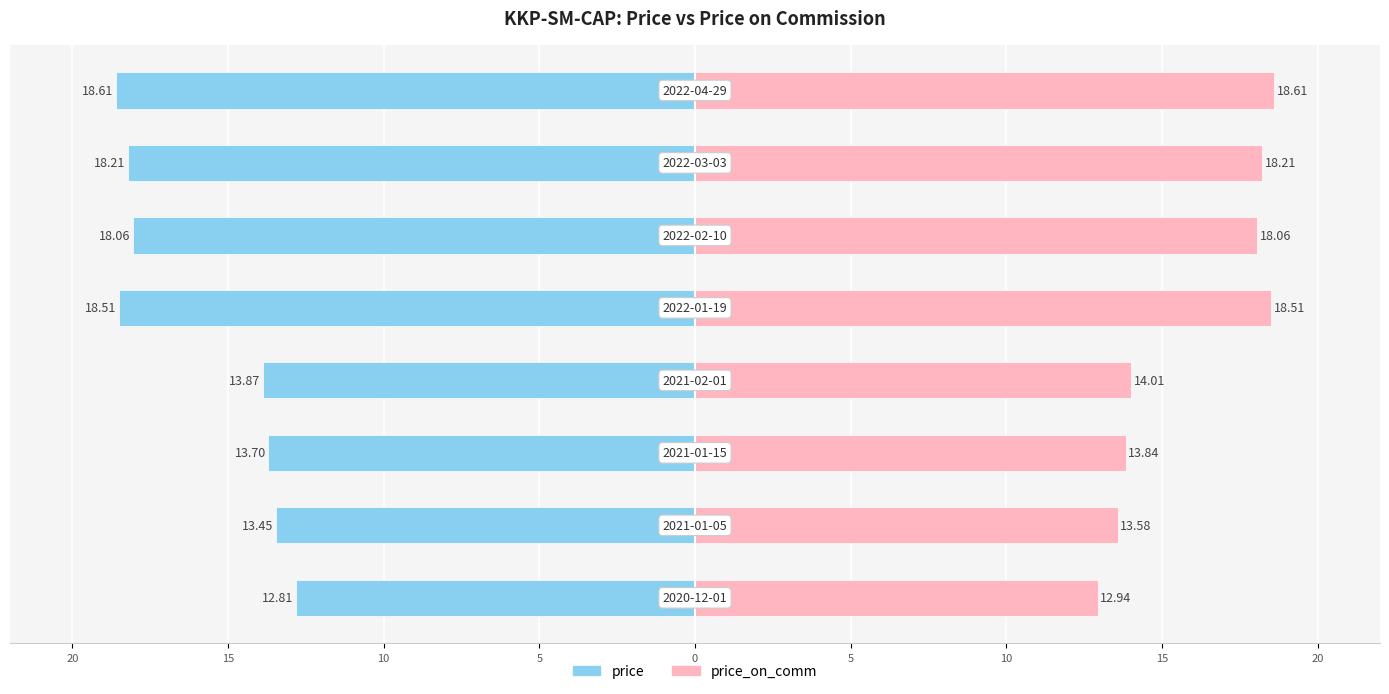

Reading left to right, transcribe all the data shown in this chart.

price: 20=-12.8	15=-13.4	10=-13.7	5=-13.9	0=-18.5	5=-18.1	10=-18.2	15=-18.6
price_on_comm: 20=12.9	15=13.6	10=13.8	5=14.0	0=18.5	5=18.1	10=18.2	15=18.6